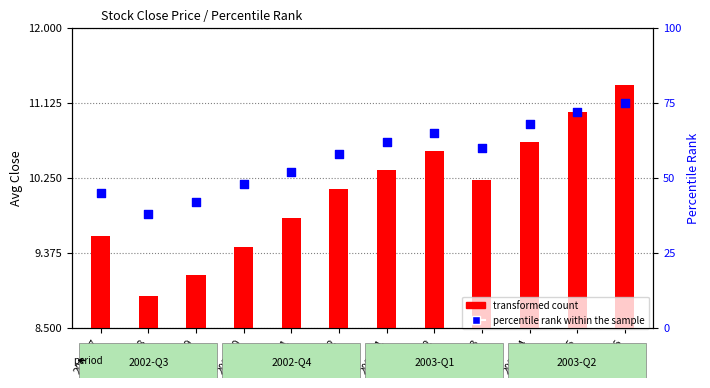

At how many categories does at least one series exceed 27?

12